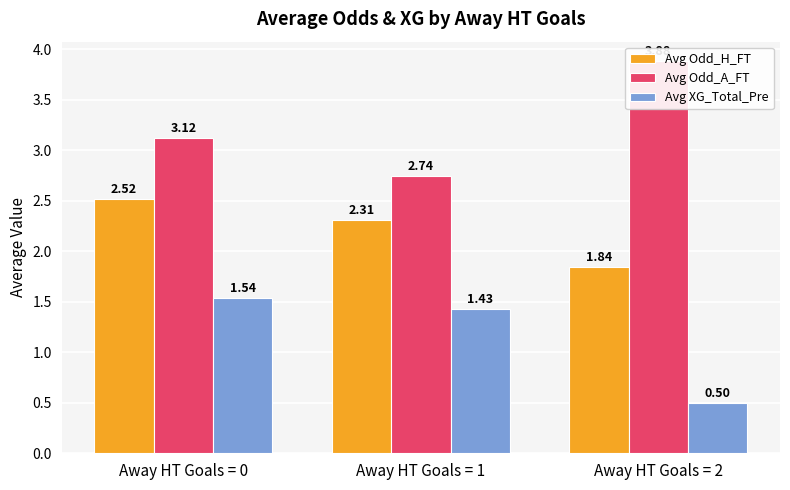

What are all the series names shown in the legend?

Avg Odd_H_FT, Avg Odd_A_FT, Avg XG_Total_Pre